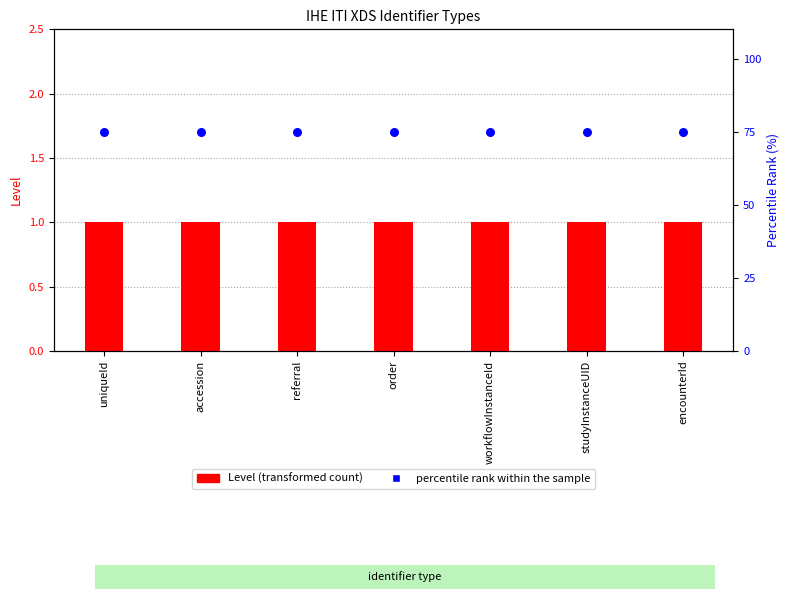

Which series has the largest total across all categories?

percentile rank within the sample